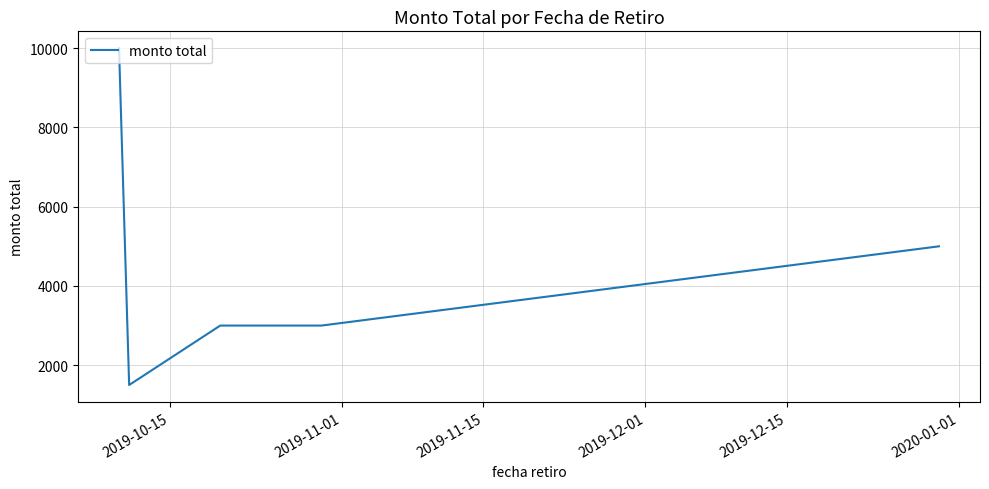

What is the difference between the second highest and second lowest values?

2000